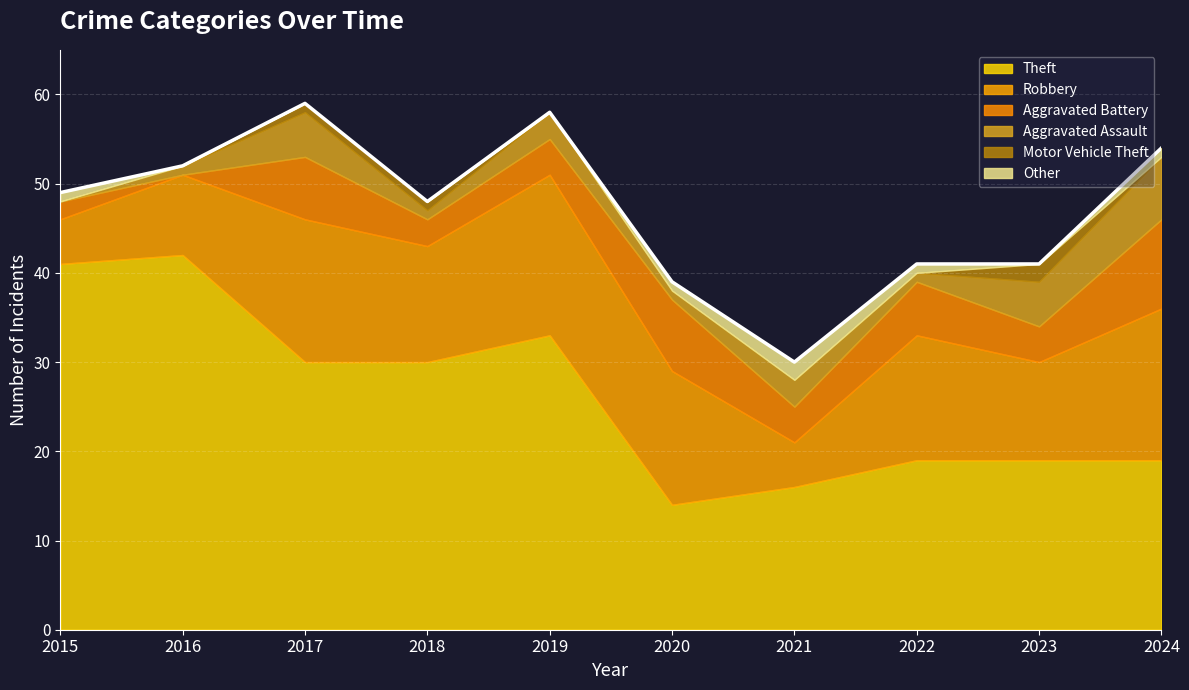

True or false: Aggravated Assault and Other cross at least once.

True